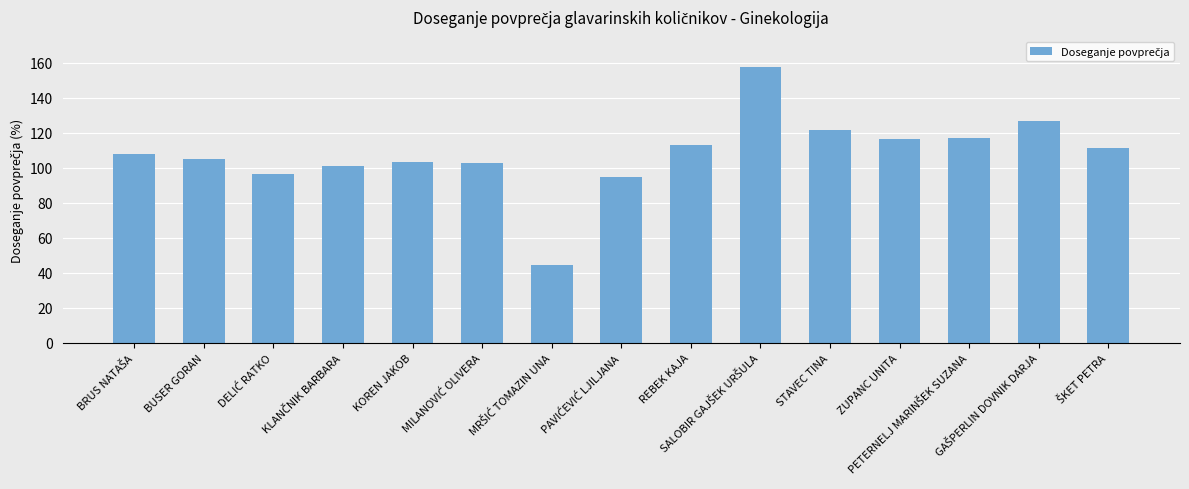

What is the maximum value shown in the chart?

157.8